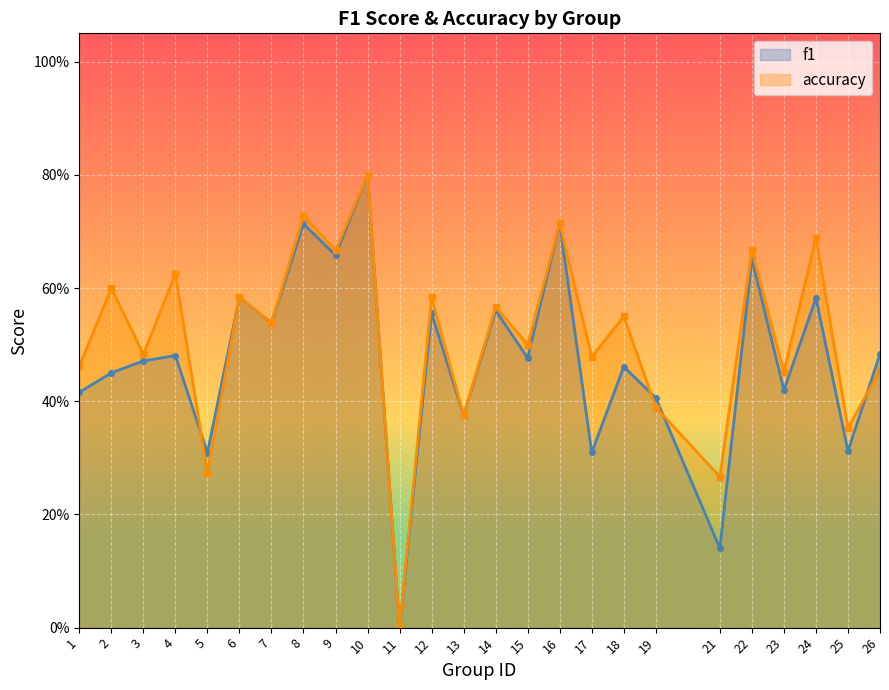

What is the sum of all f1 values?

11.9